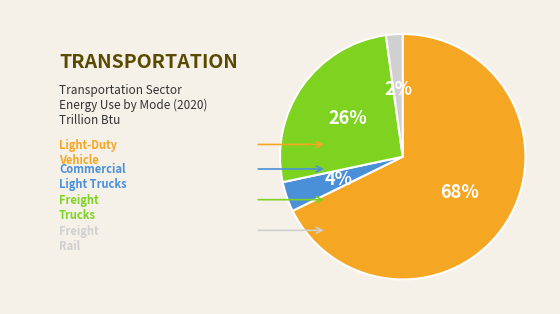

Is it true that Freight Rail is 1% of the pie?

False